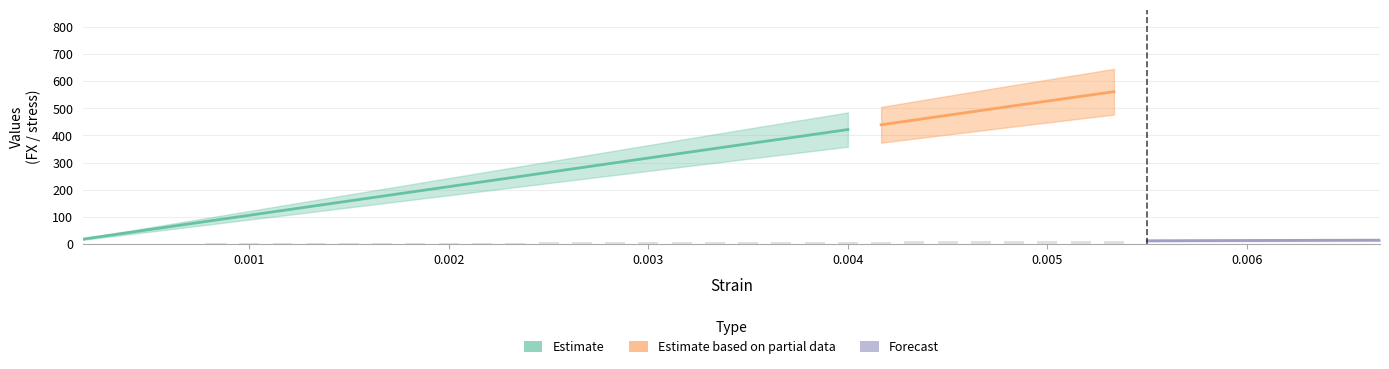

Is it true that strain equals 0.0 at 8?

False